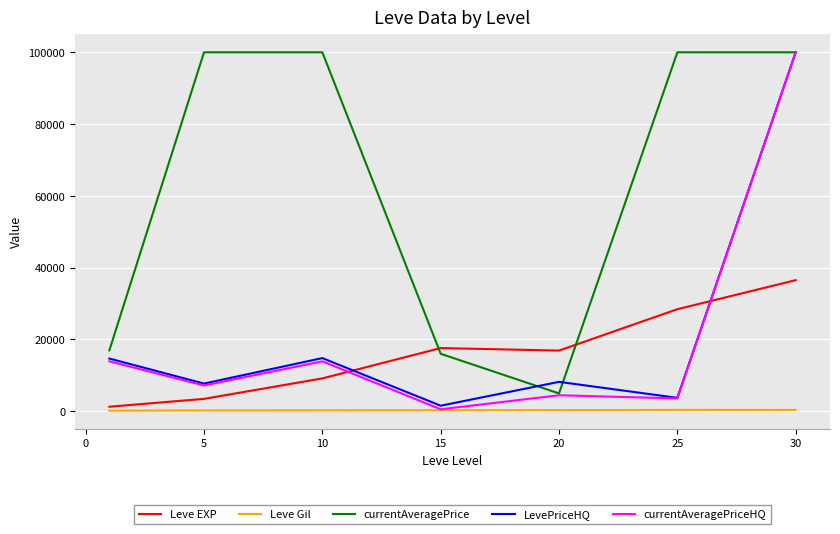

Which series ends up on top after the final intersection of currentAveragePriceHQ and Leve EXP?

currentAveragePriceHQ